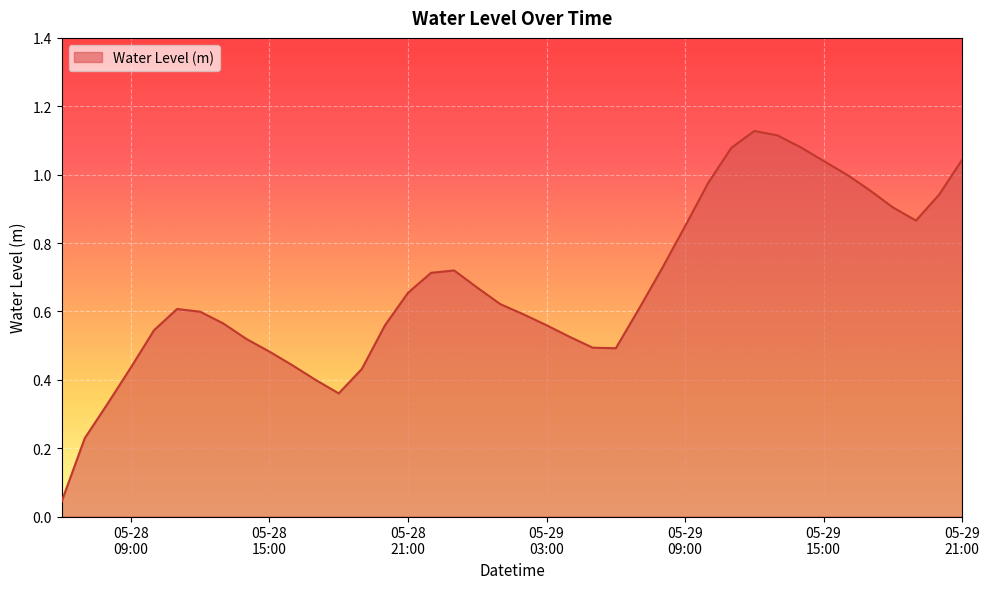

At which category does the data reach its first local valley?

2025-05-28 18:00:00